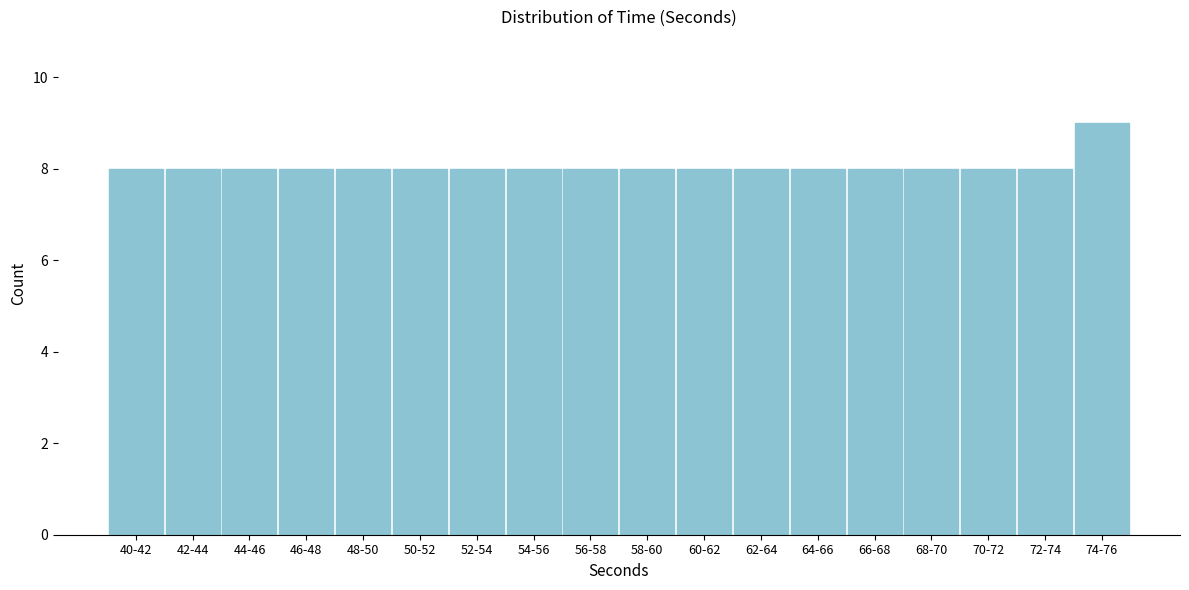

Reading right to left, extract all data points from this chart.

9	8	8	8	8	8	8	8	8	8	8	8	8	8	8	8	8	8